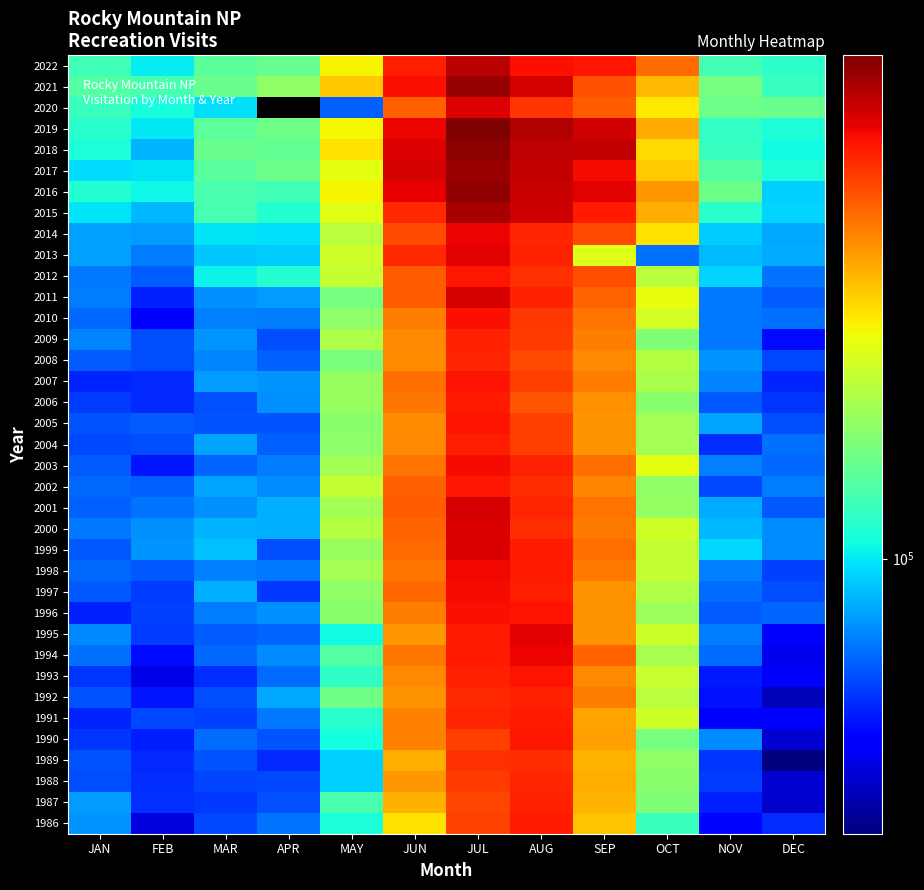

At how many categories does at least one series exceed 612661?

4